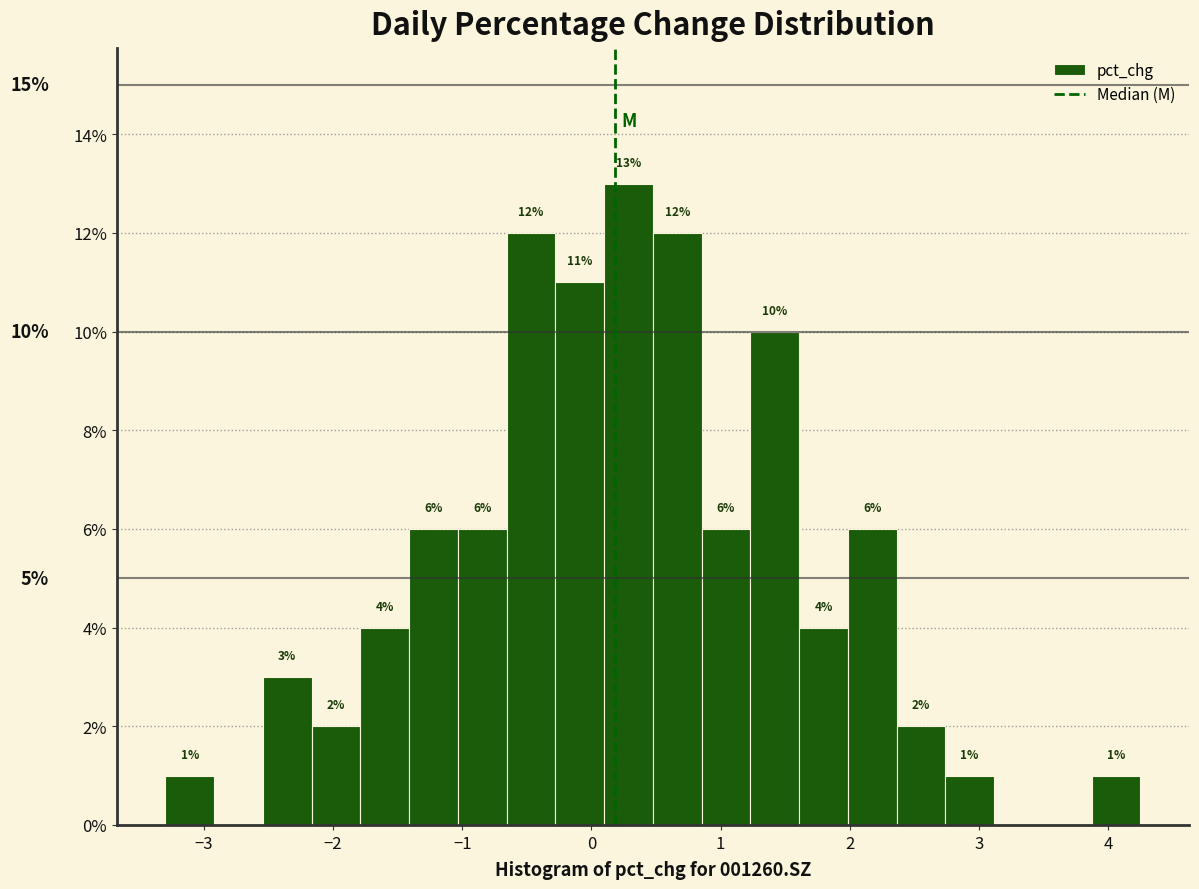

Around what value on the x-axis is the tallest bar? Give the approximate position of its centre, as read against the axis.

0.3